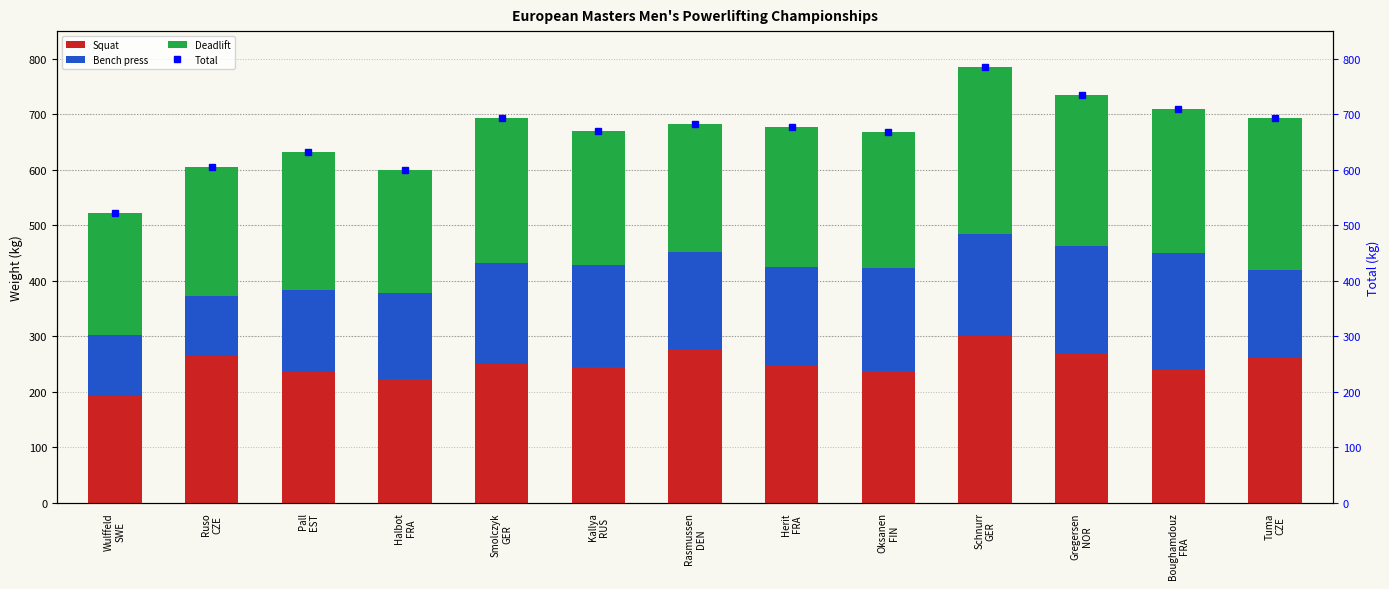

What is the average value of the Squat series?

249.4